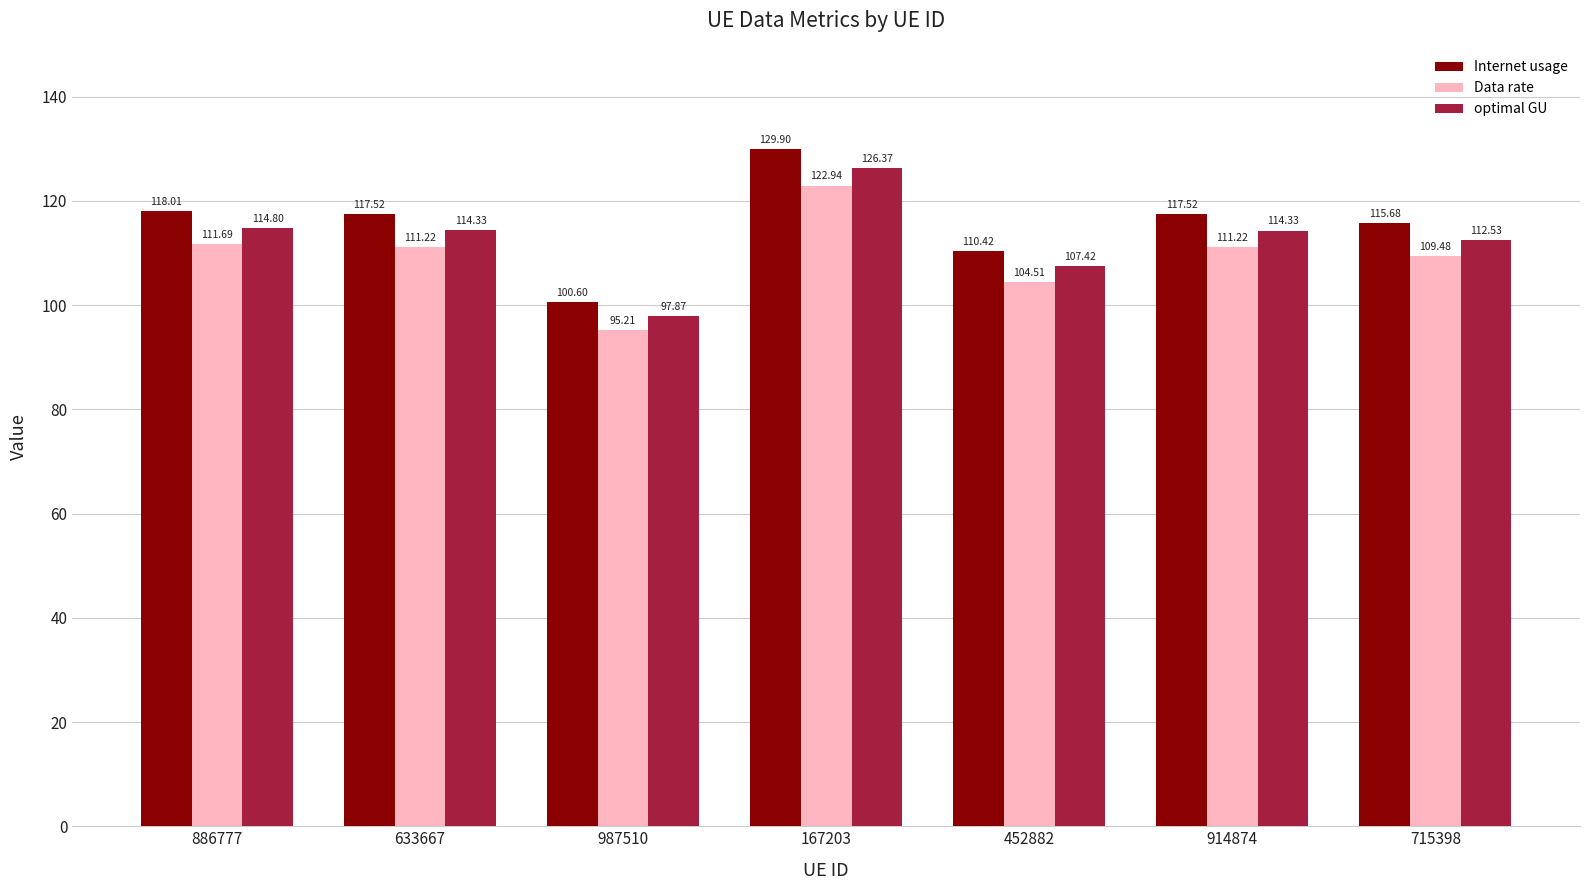

Which series has the widest spread of values?

Internet usage